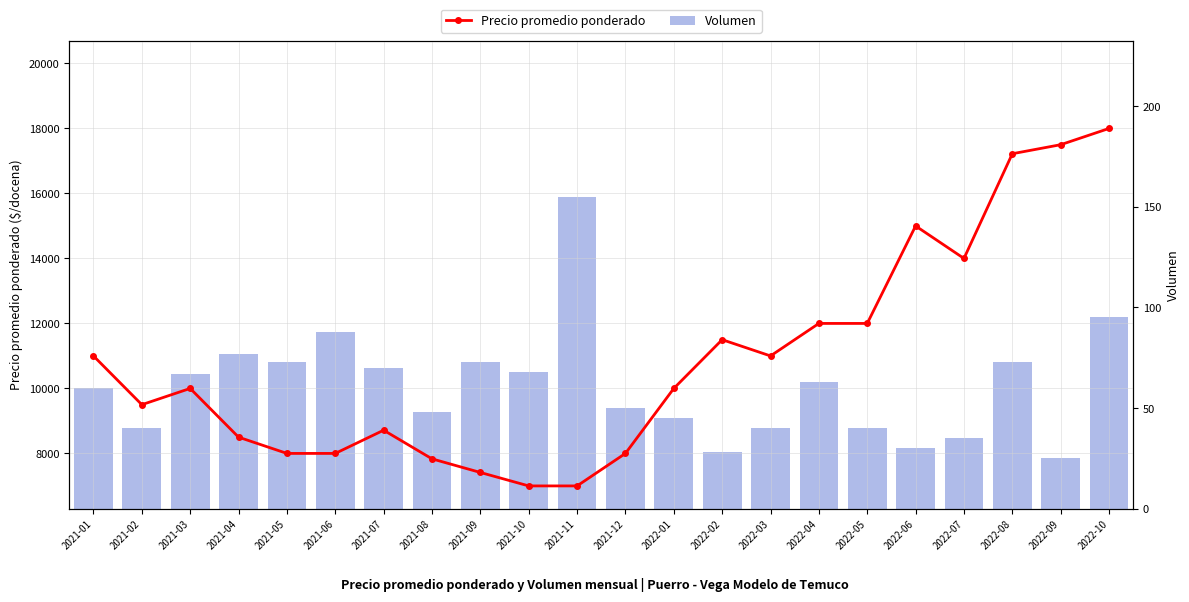

Reading left to right, what are all the values shown in this chart?

Precio promedio ponderado: 2021-01=11000	2021-02=9500	2021-03=10000	2021-04=8500	2021-05=8000	2021-06=8000	2021-07=8714	2021-08=7833	2021-09=7414	2021-10=7000	2021-11=7000	2021-12=8000	2022-01=10000	2022-02=11500	2022-03=11000	2022-04=12000	2022-05=12000	2022-06=15000	2022-07=14000	2022-08=17222	2022-09=17500	2022-10=18000
Volumen: 2021-01=60	2021-02=40	2021-03=67	2021-04=77	2021-05=73	2021-06=88	2021-07=70	2021-08=48	2021-09=73	2021-10=68	2021-11=155	2021-12=50	2022-01=45	2022-02=28	2022-03=40	2022-04=63	2022-05=40	2022-06=30	2022-07=35	2022-08=73	2022-09=25	2022-10=95